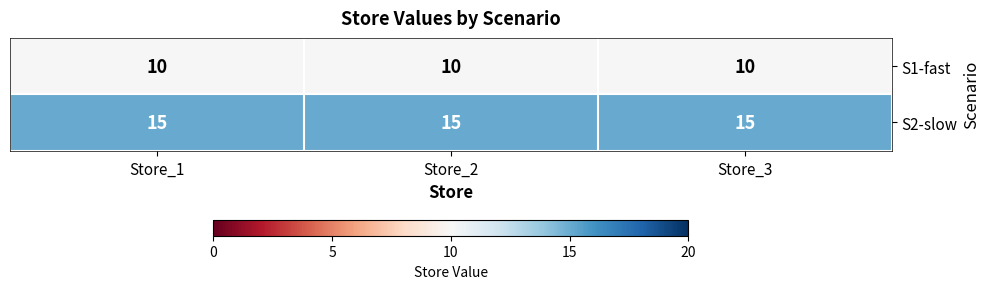

What value does the S2-slow series have at Store_2?

15